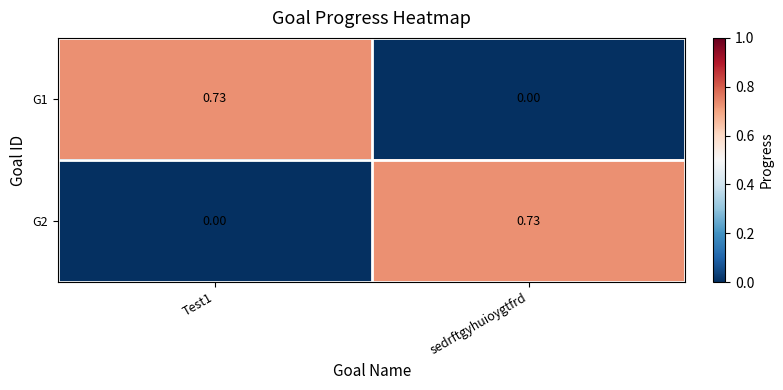

At which label does G1 reach its minimum?

sedrftgyhuioygtfrd